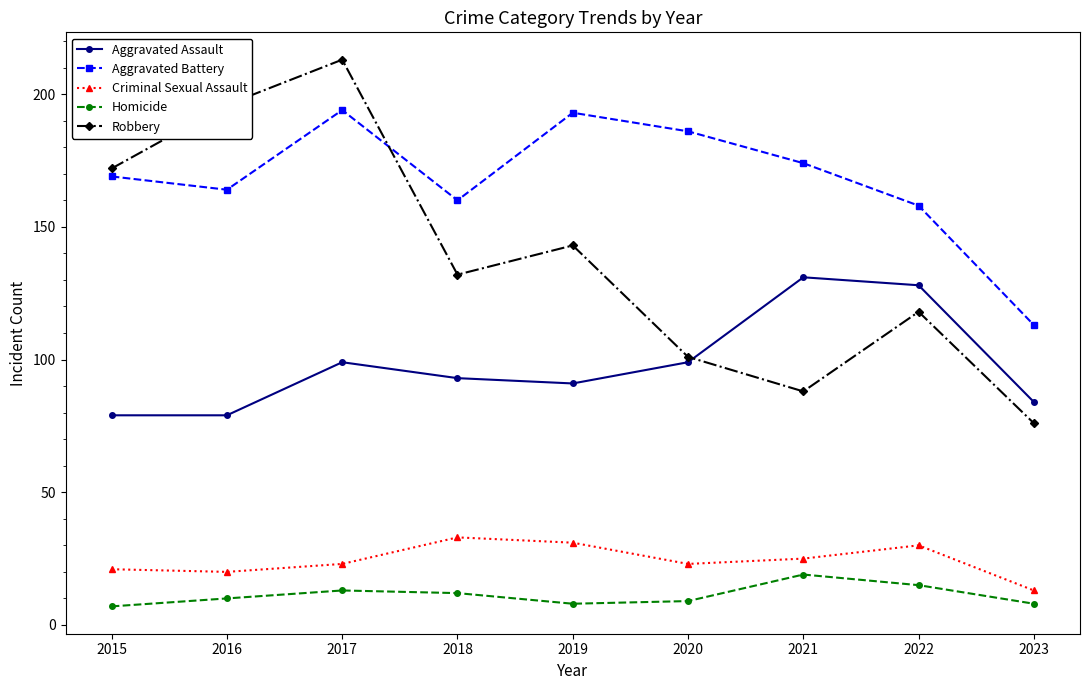

How many categories are shown in the chart?

9